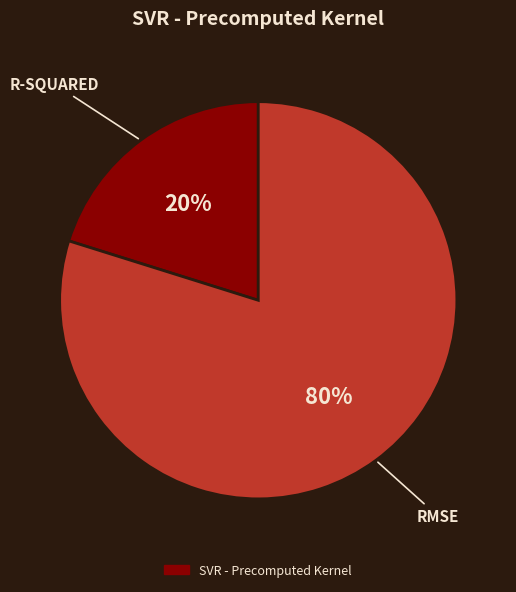

Does any single category account for the majority?

Yes